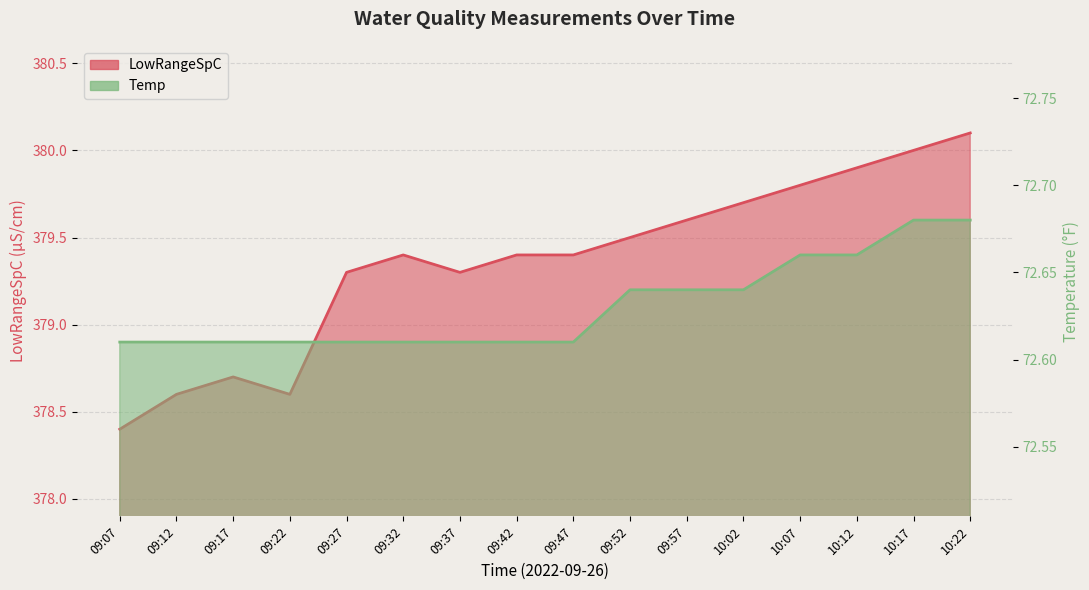

The value of LowRangeSpC at 10:12 is 379.9. True or false?

True